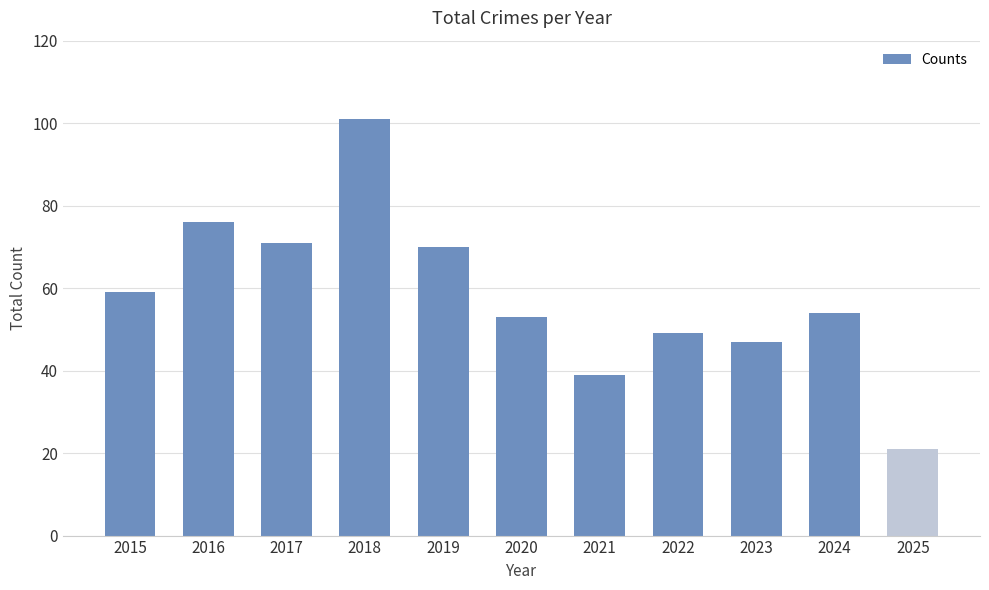

Are the bars horizontal?

No